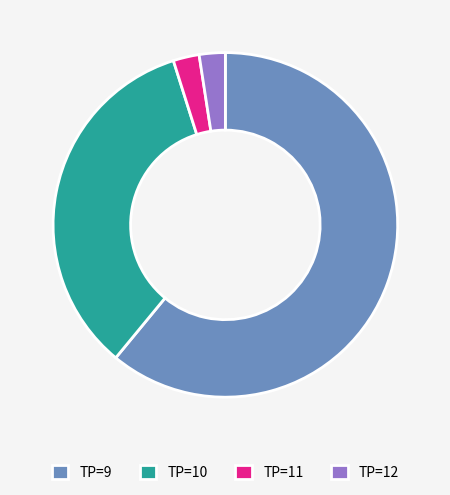

Which slice is the largest?

TP=9